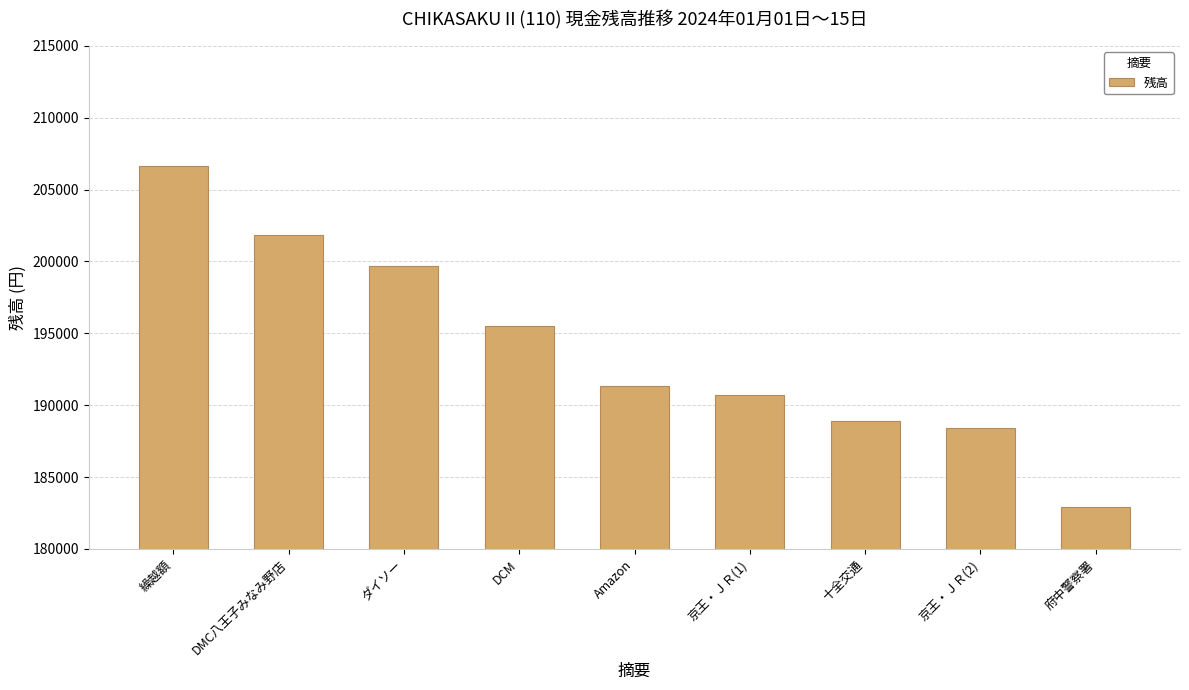

At which label is the value closest to 194774?

DCM